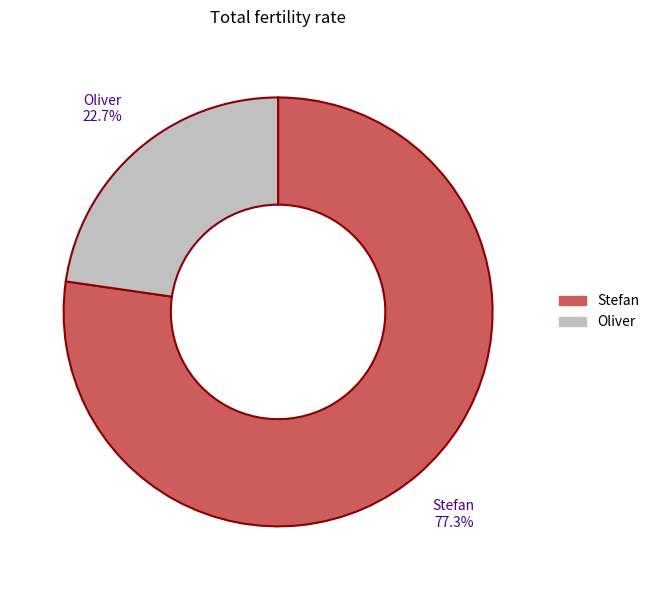

To the nearest percent, what is the difference between the Stefan and Oliver slice percentages?

55%